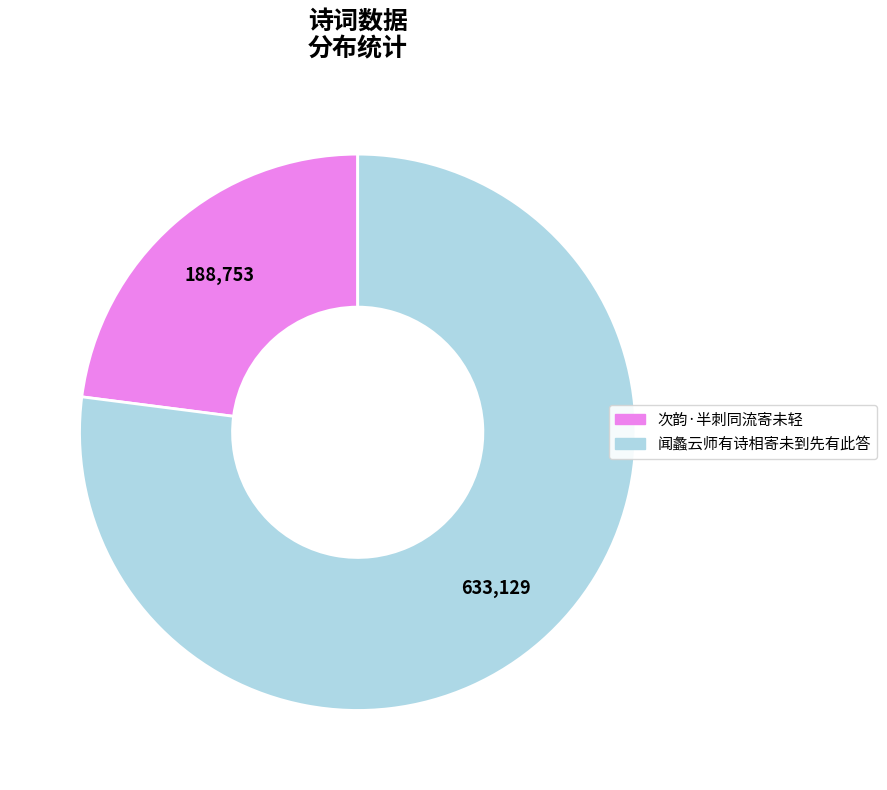

True or false: 次韵·半刺同流寄未轻 accounts for 30% of the total.

False